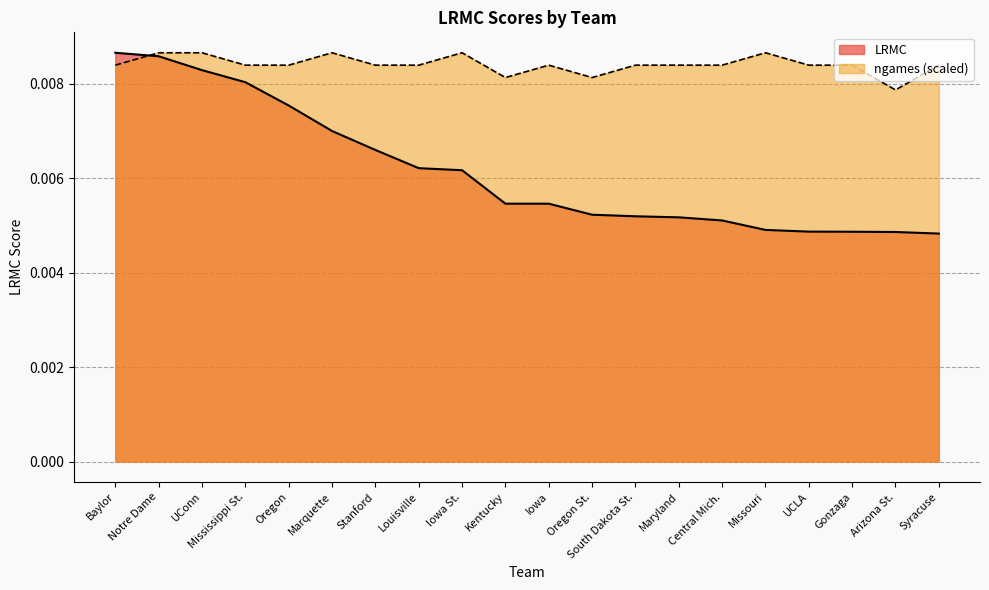

The ngames_norm series shows 0.0 at Central Mich.. True or false?

True